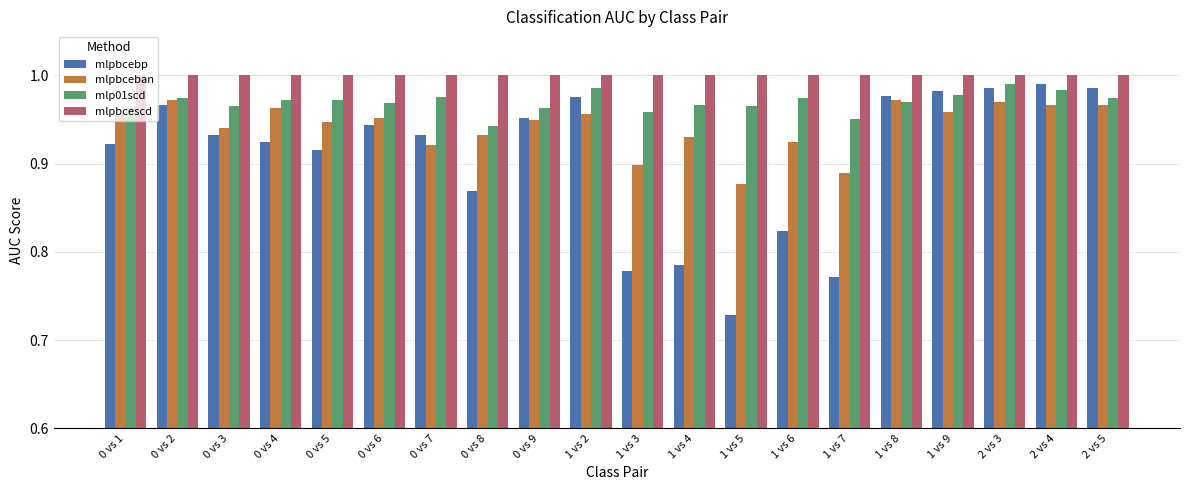

At which label is mlpbcebp closest to 0?

1 vs 5